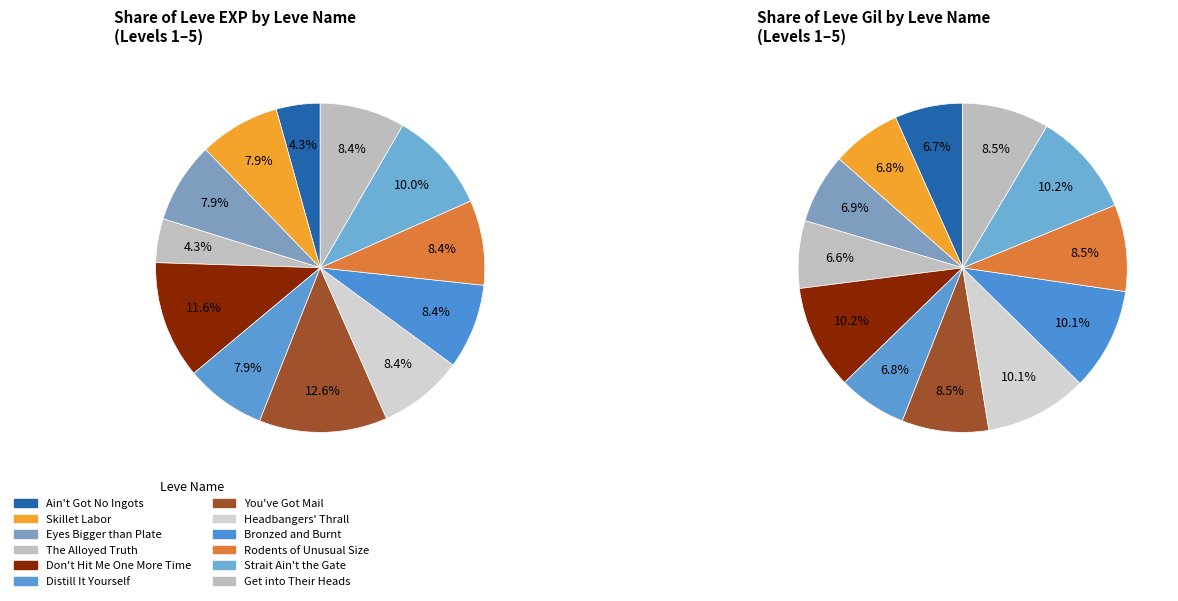

Count the number of slices in the pie.

12